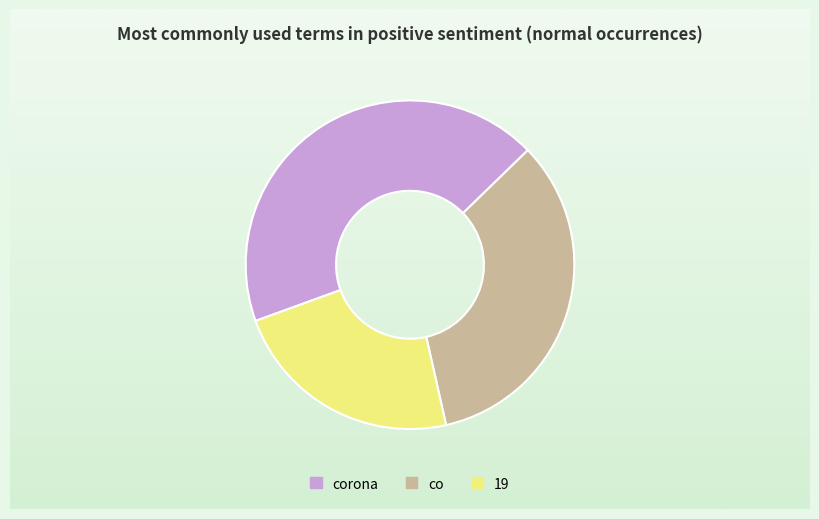

Which has a higher value, corona or co?

corona